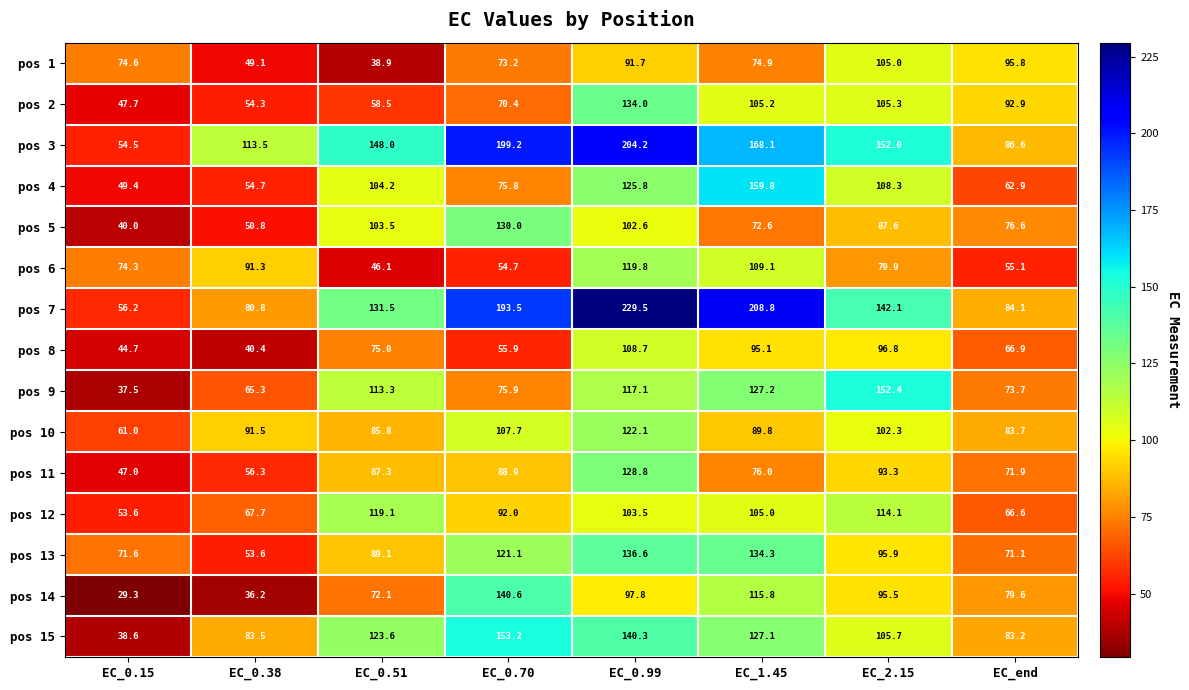

List the labels in order of pos 2 value, smallest first.

EC_0.15, EC_0.38, EC_0.51, EC_0.70, EC_end, EC_1.45, EC_2.15, EC_0.99